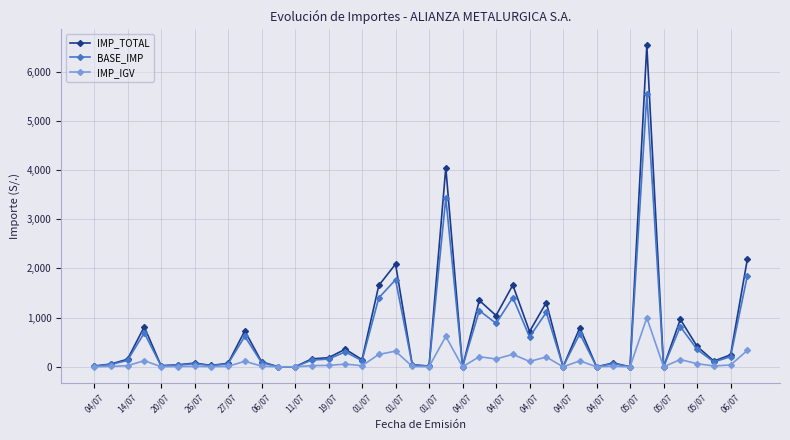

Rank the series by their maximum value, from lowest to highest.

IMP_IGV, BASE_IMP, IMP_TOTAL